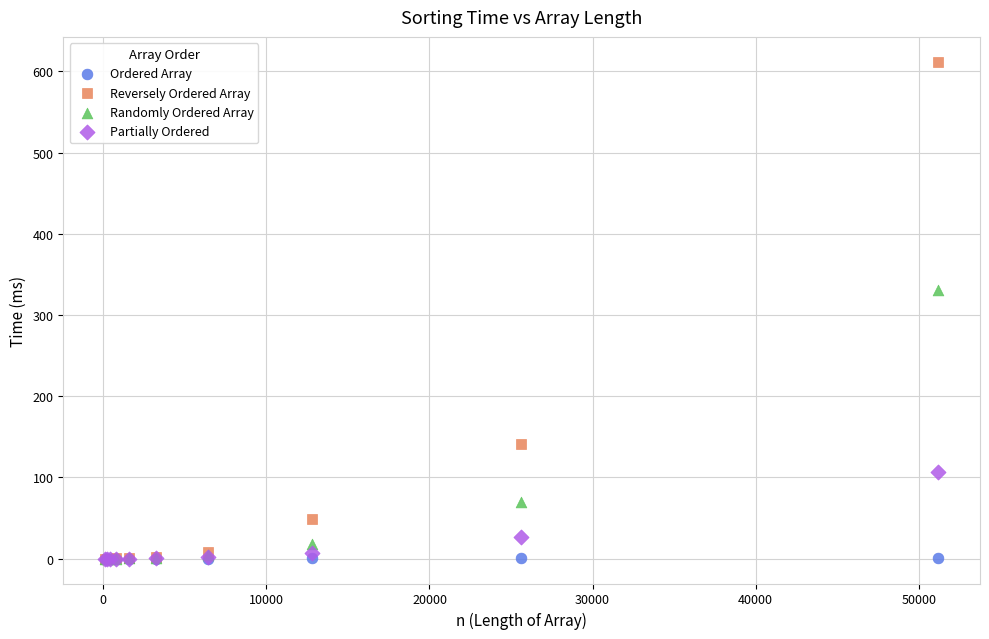

In the Randomly Ordered Array series, what Y value is closest to 165?

69.7